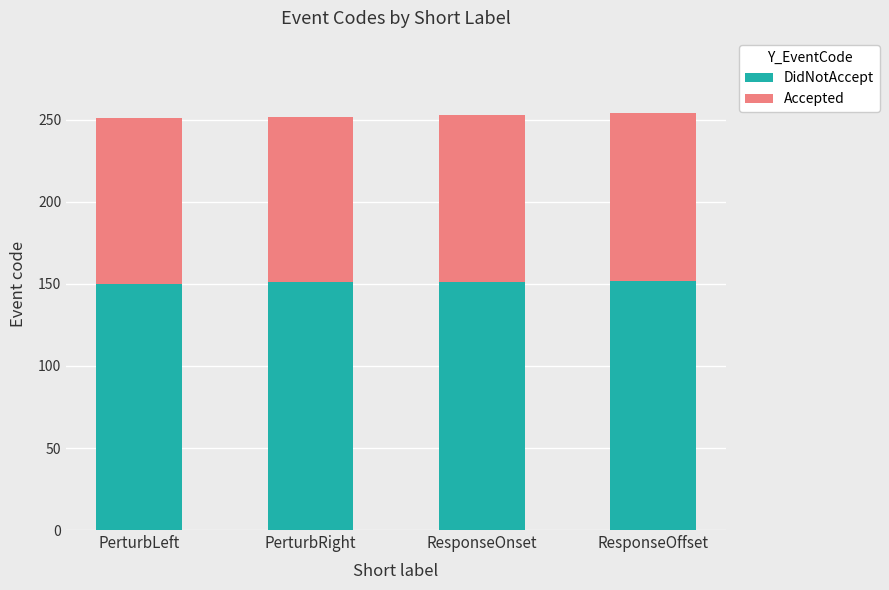

True or false: DidNotAccept has a value of 150 at PerturbLeft.

True